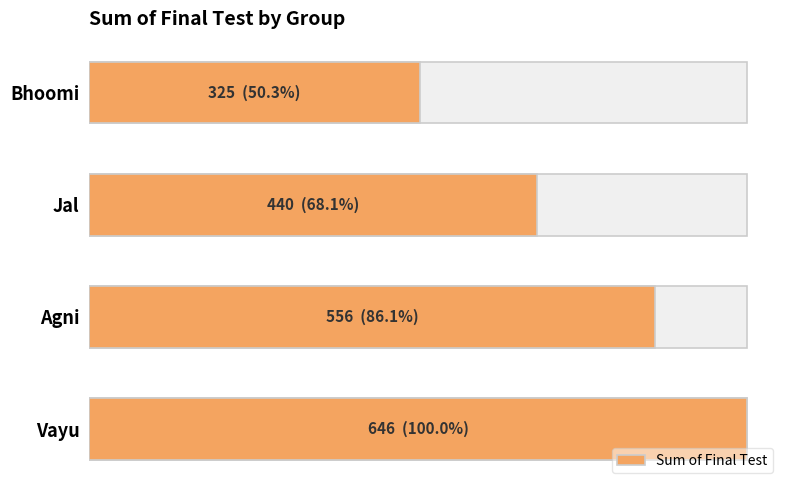

How many bars are there in total?

4